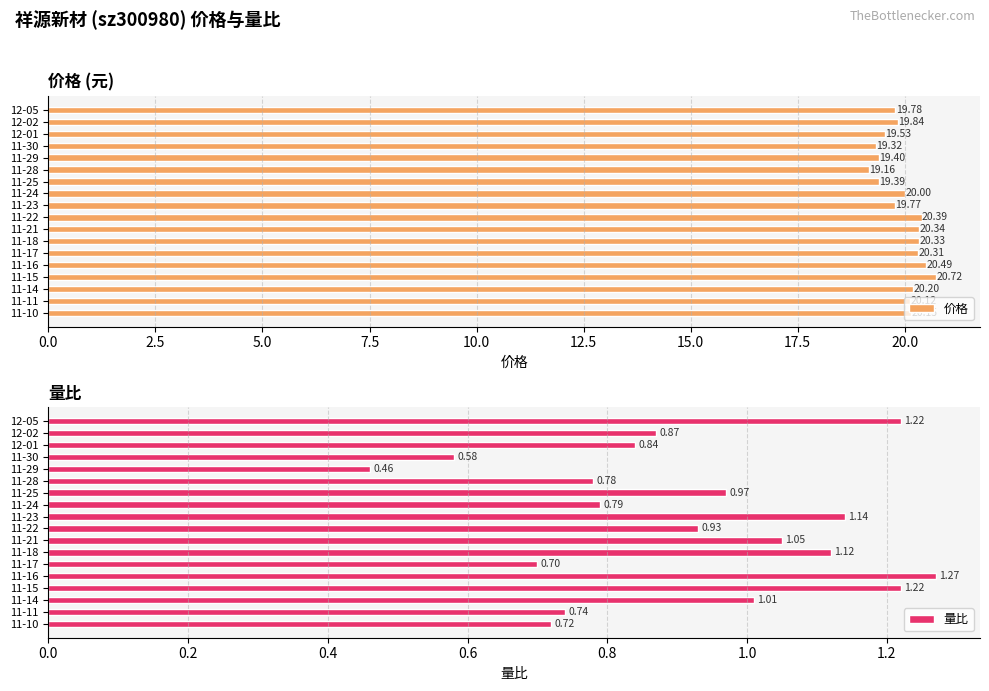

What is the approximate value of 价格 at 11-30?

19.3